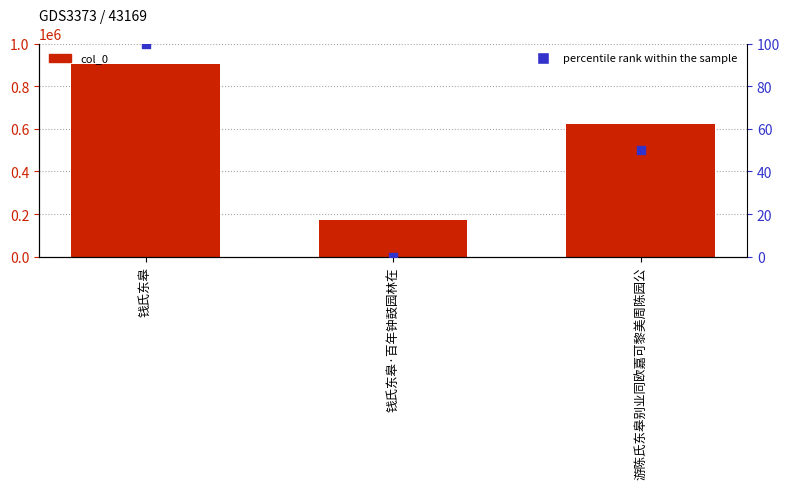

Which series has the largest total across all categories?

col_0